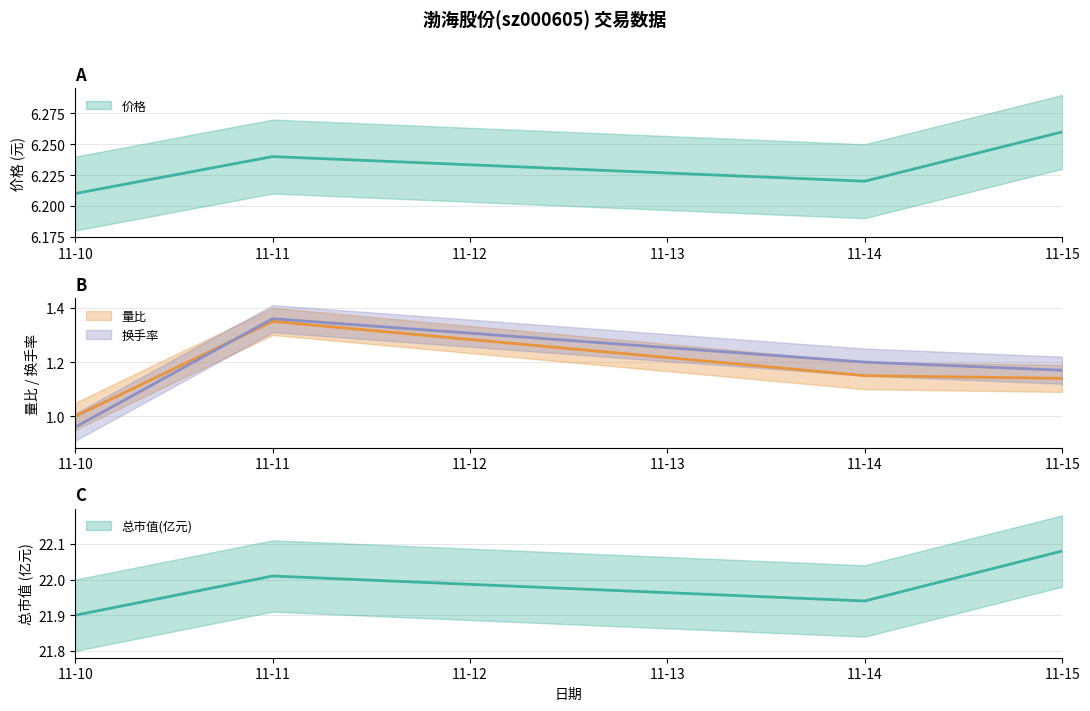

True or false: 换手率 has a value of 1.0 at 11-10.

True